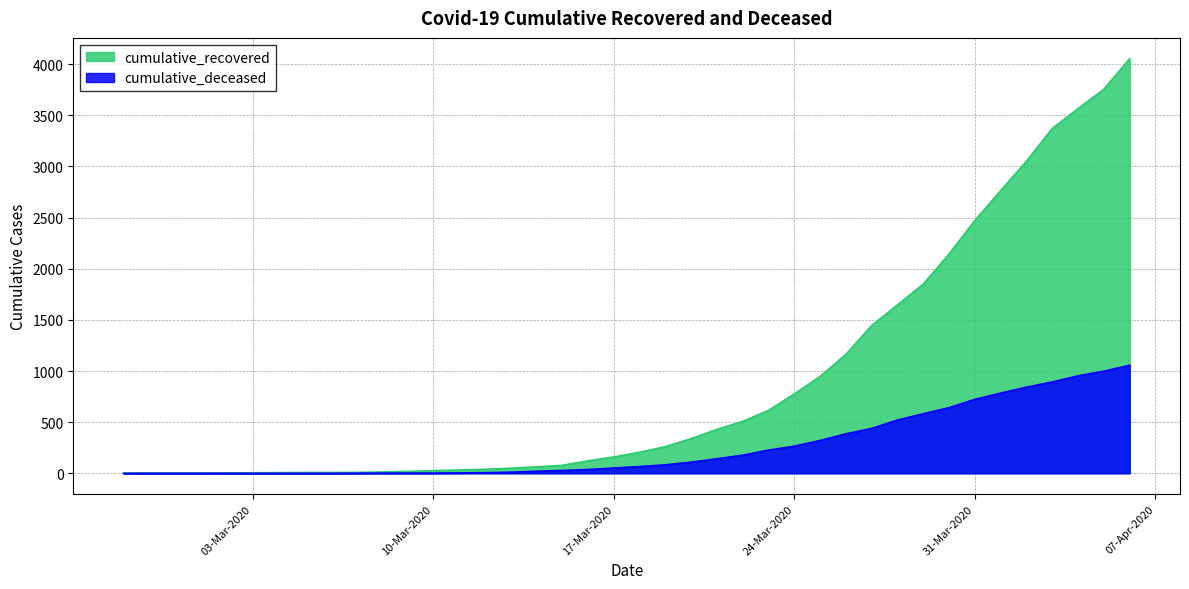

At which category is the sum across all series the highest?

2020-04-06